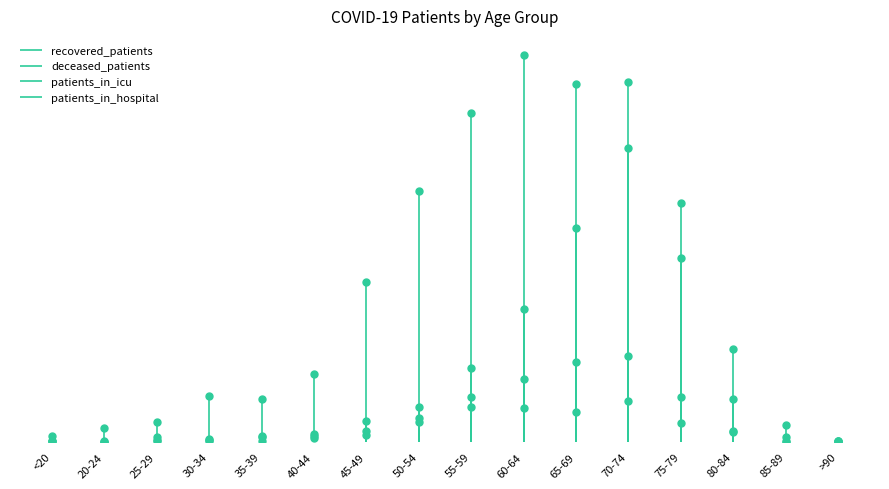

The value of deceased_patients at 45-49 is 31. True or false?

True